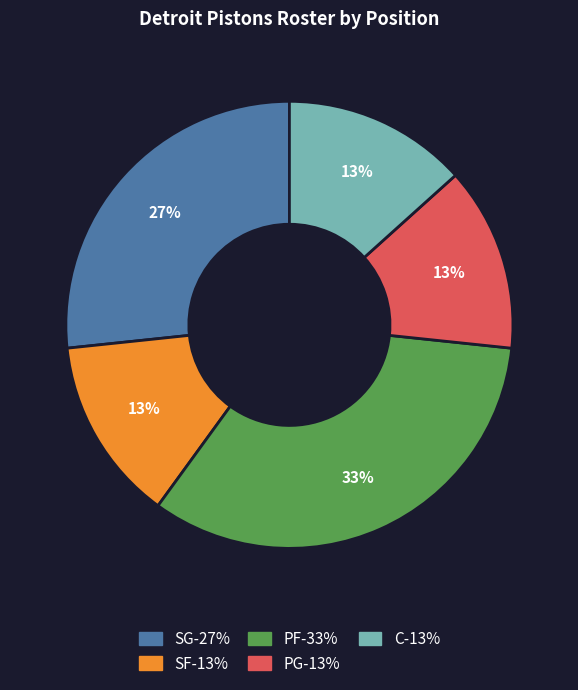

Do C and PF together represent more than half of the pie?

No